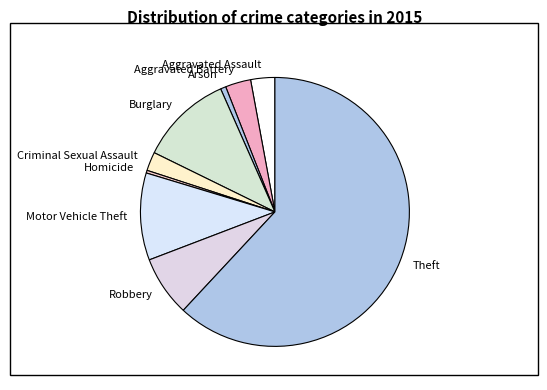

What is the majority slice?

Theft